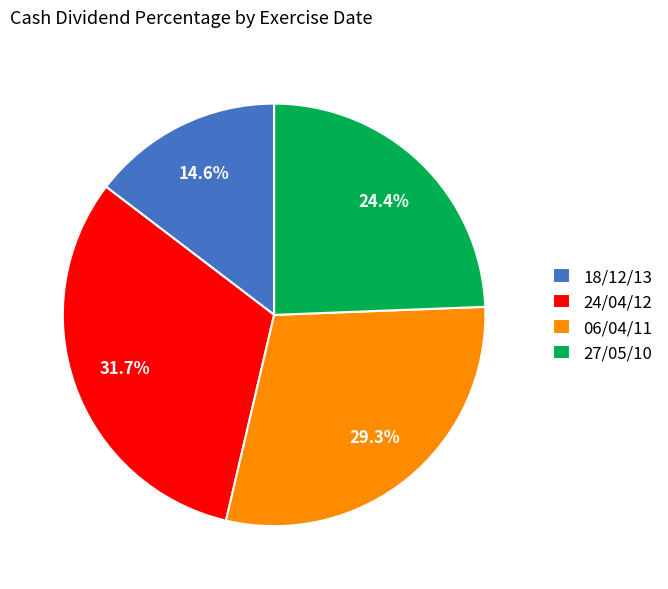

To the nearest percent, what is the difference between the 06/04/11 and 27/05/10 slice percentages?

5%